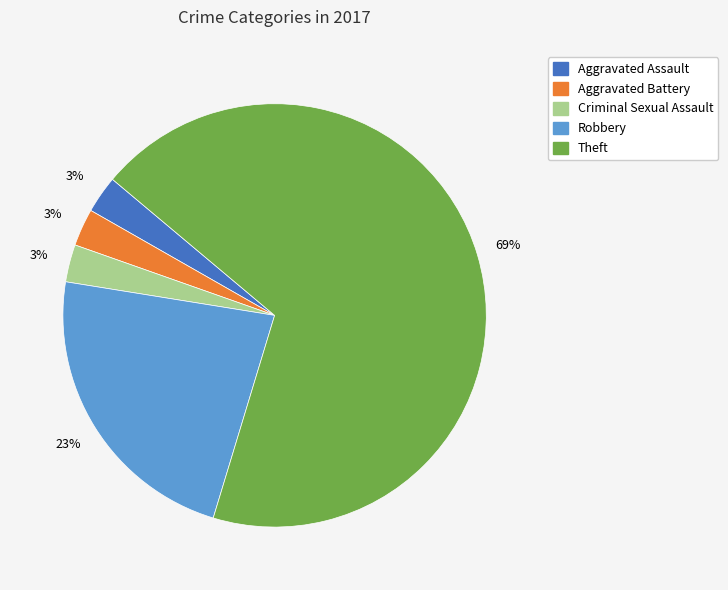

To the nearest percent, what is the average slice percentage?

20%